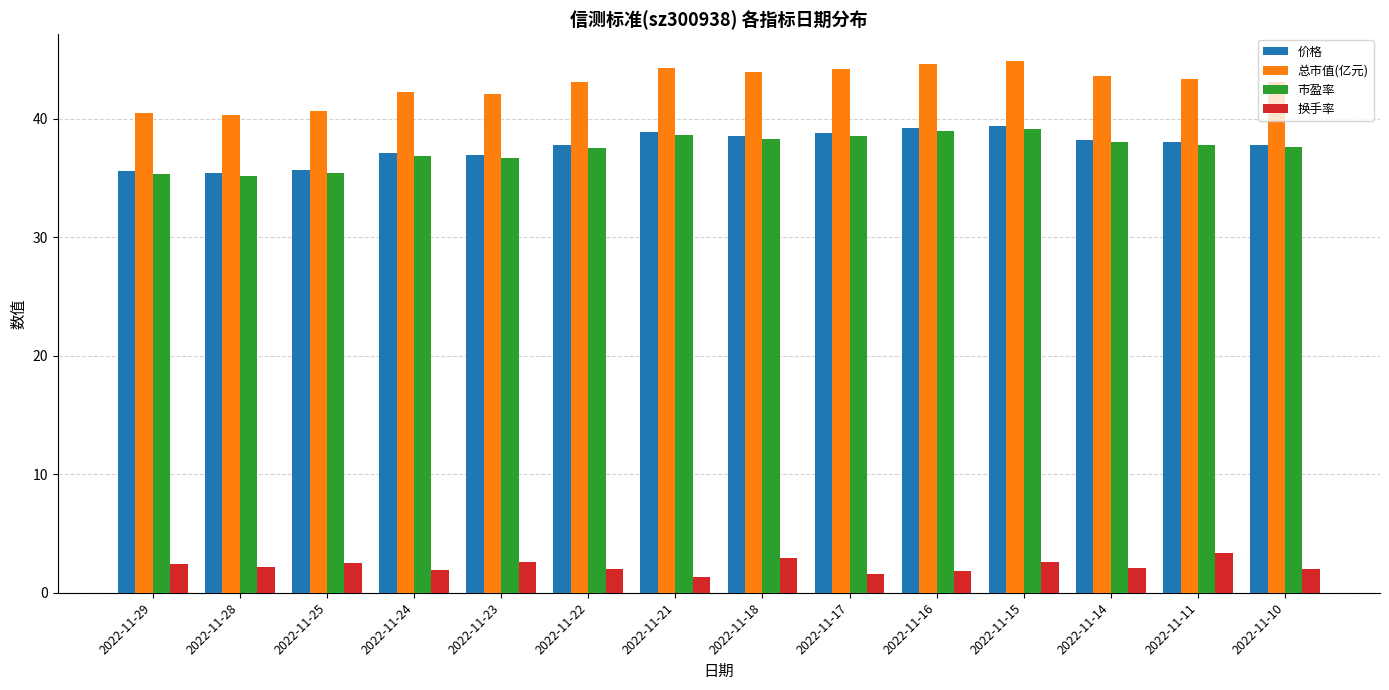

How many groups of bars are there?

14